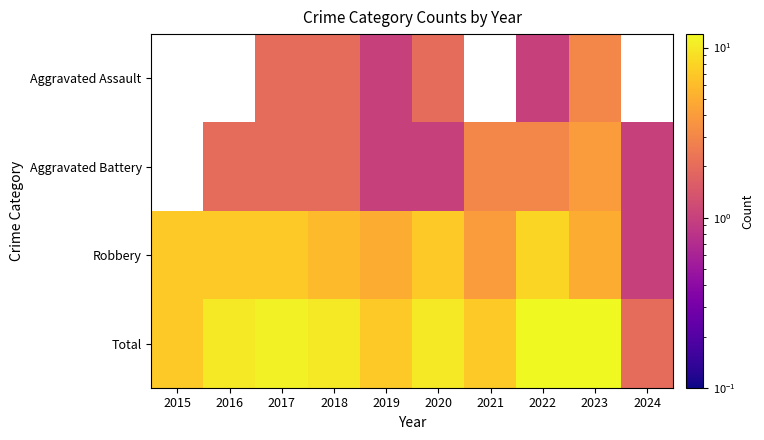

How many data points in Robbery are above 7?

1